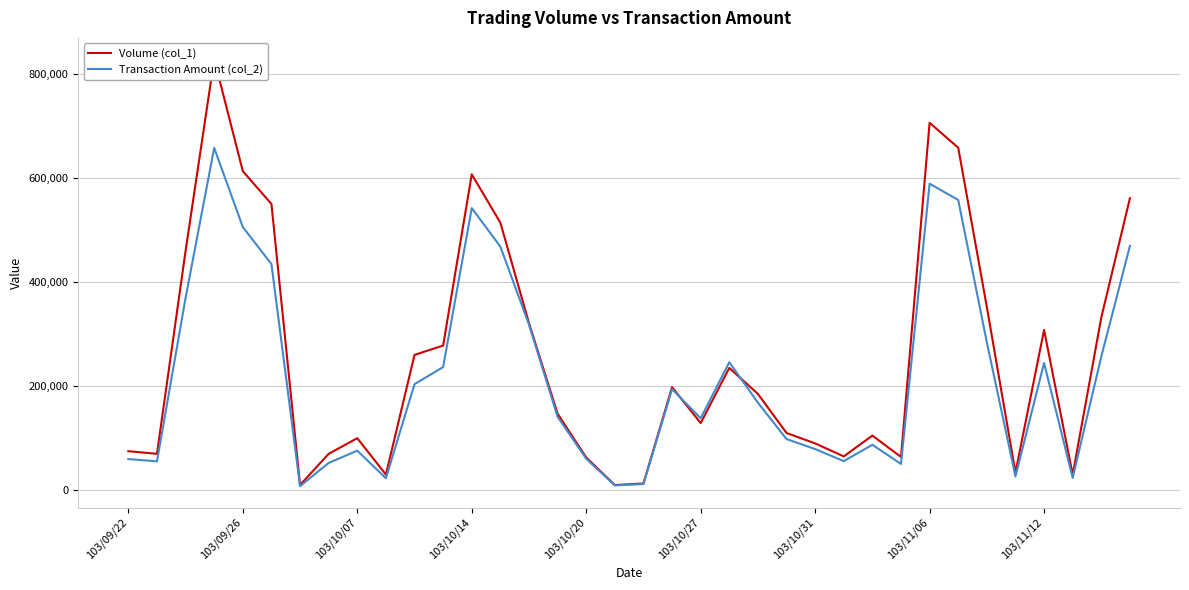

What is the greatest value displayed?

828000